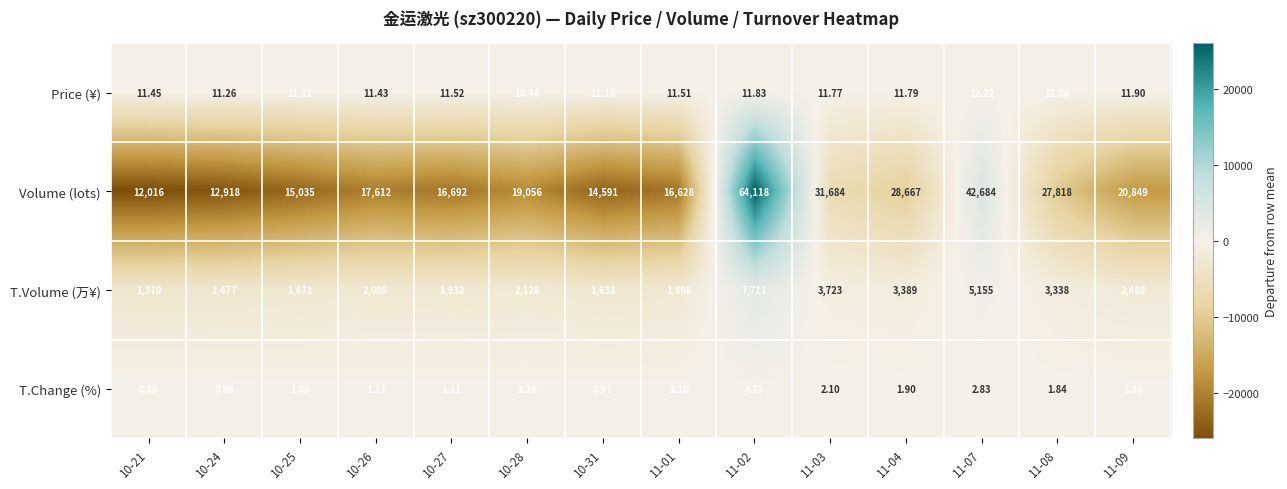

How many distinct data groups are displayed?

4